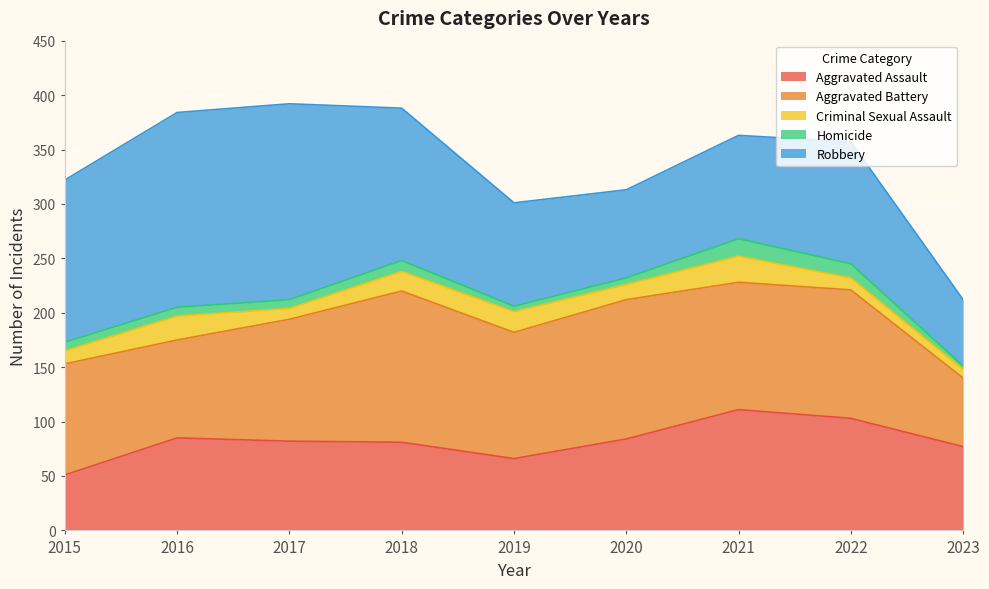

Reading right to left, list all the values displayed in this chart.

Aggravated Assault: 77	103	111	84	66	81	82	85	51
Aggravated Battery: 63	118	117	128	116	139	112	90	102
Criminal Sexual Assault: 8	11	24	14	19	18	10	22	12
Homicide: 3	13	16	6	5	10	8	8	8
Robbery: 61	112	95	81	95	140	180	179	149